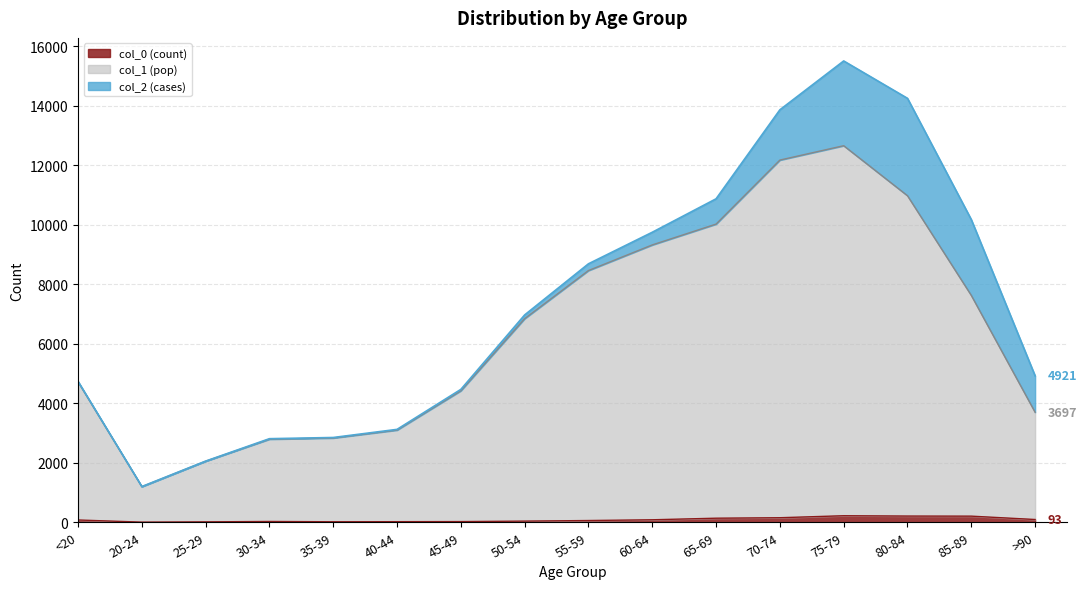

True or false: col_1 (pop) and col_0 (count) cross at least once.

False